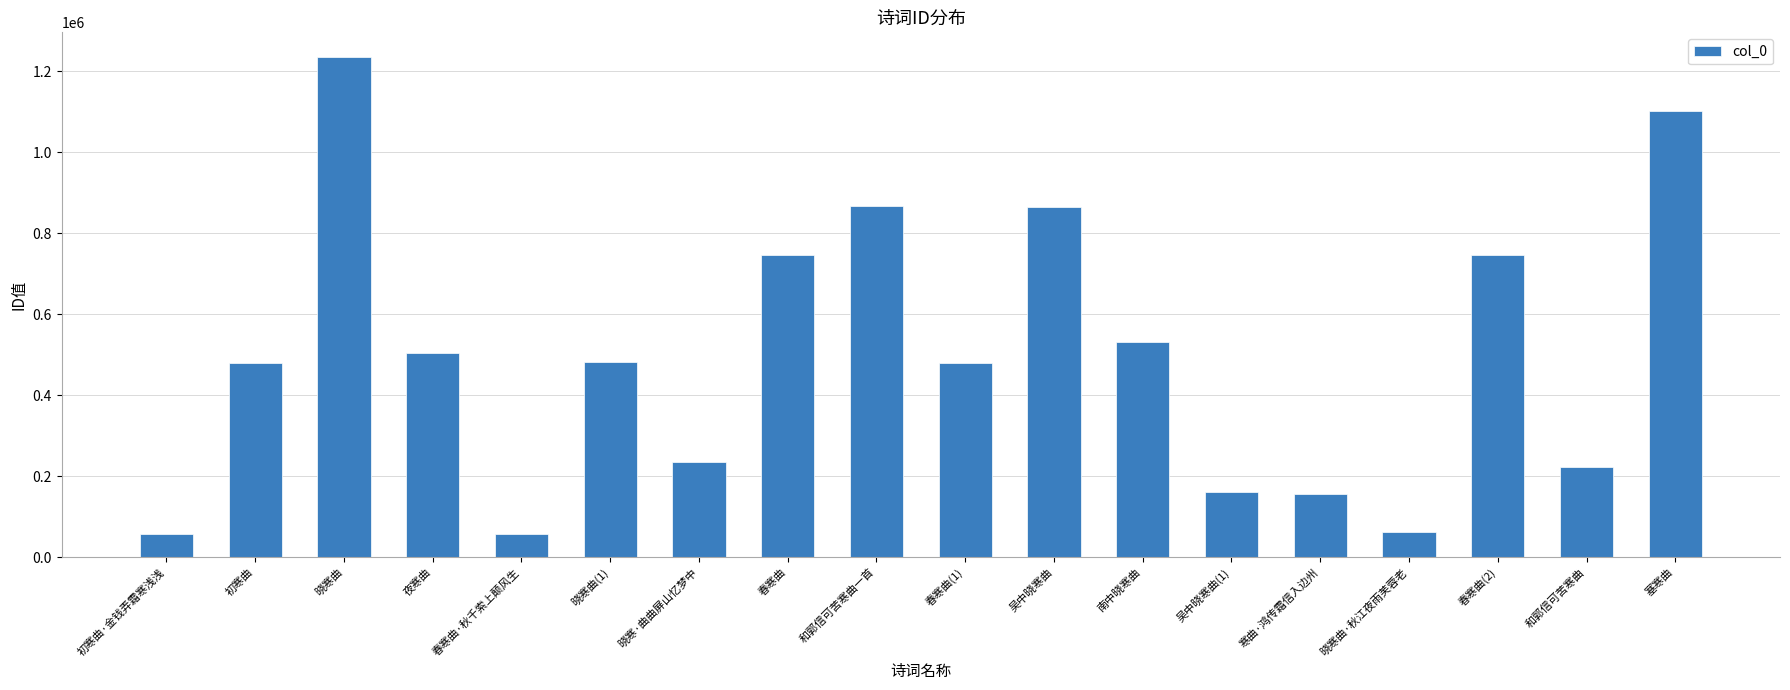

What position from the right is 和郭信可苦寒曲?

2